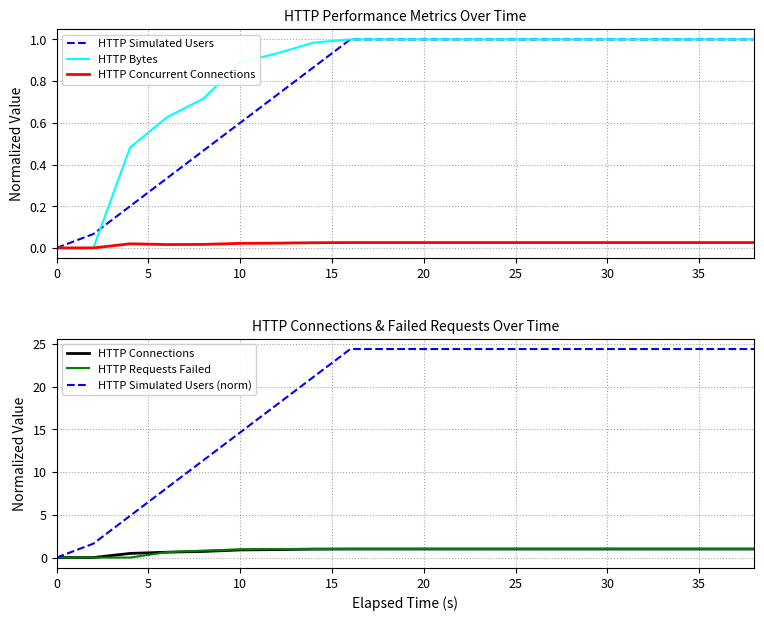

What are all the series names shown in the legend?

HTTP Simulated Users, HTTP Bytes, HTTP Concurrent Connections, HTTP Connections, HTTP Requests Failed, HTTP Simulated Users (norm)